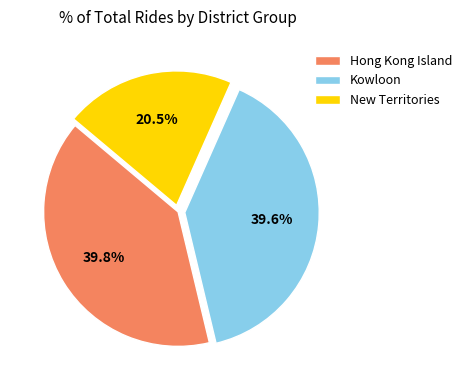

Does any single category account for the majority?

No